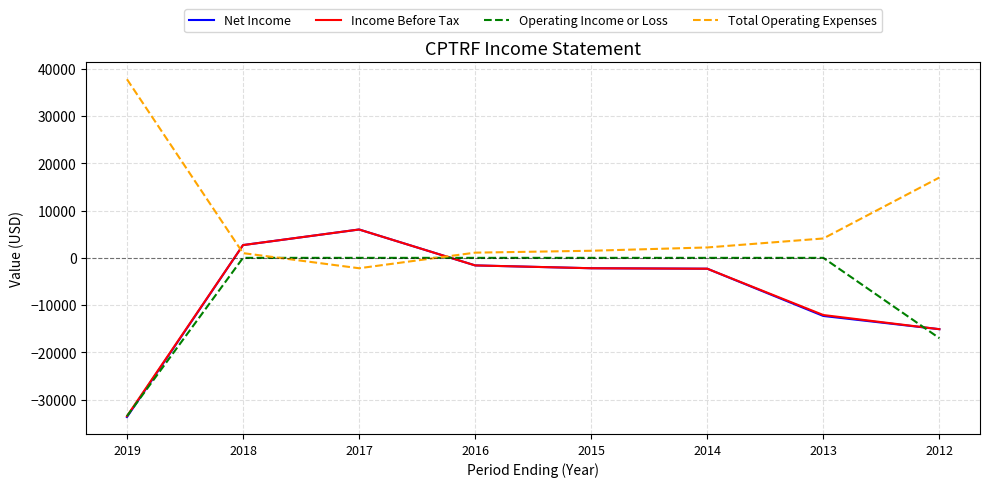

What is the total value across all series at 2012?

-30200